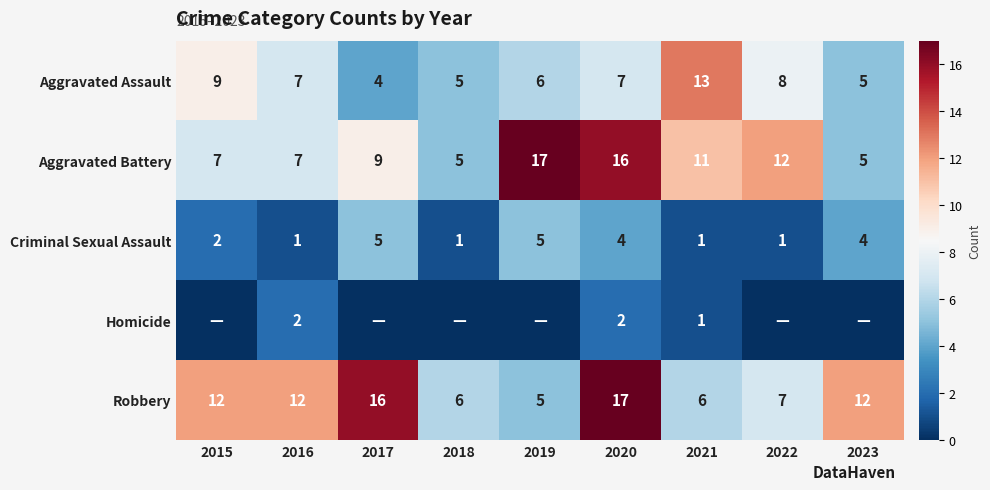

At which category is the sum across all series the highest?

2020